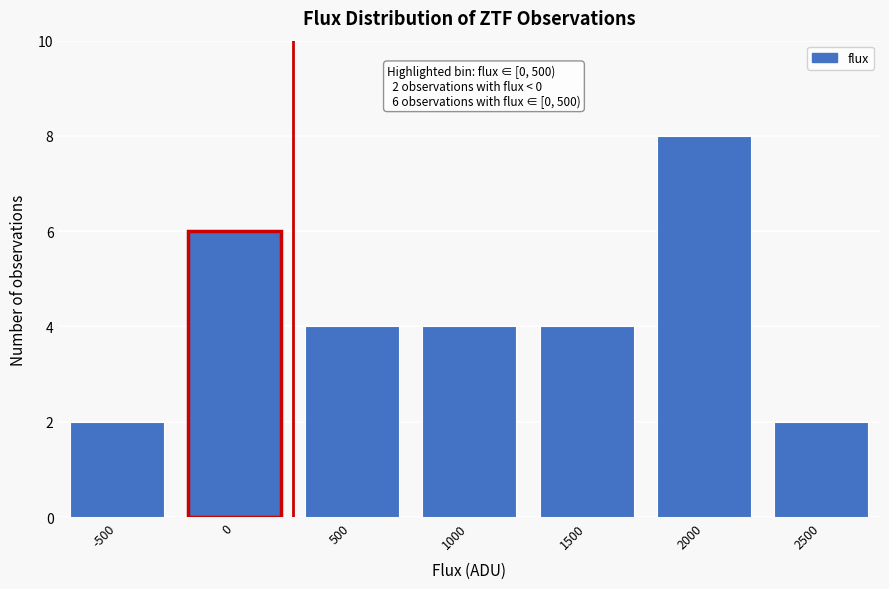

Reading left to right, extract all data points from this chart.

2	6	4	4	4	8	2